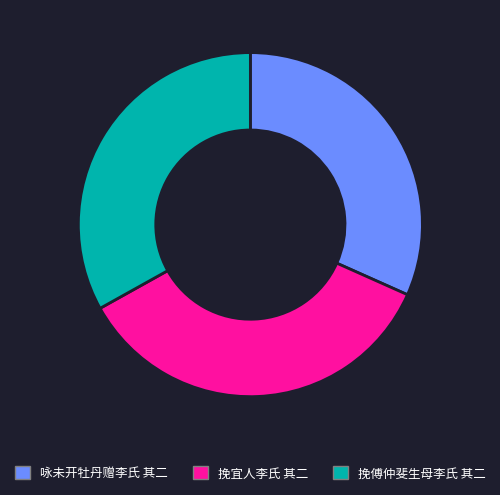

Combined, do 咏未开牡丹赠李氏 其二 and 挽宜人李氏 其二 account for over 50%?

Yes